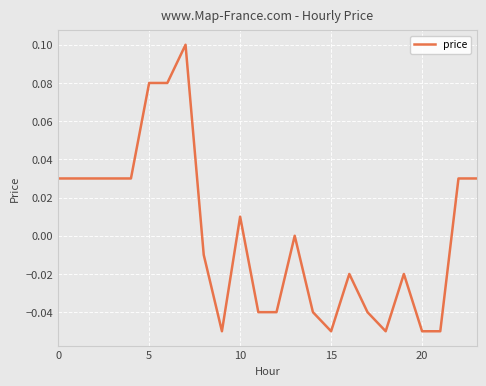

What is the label of the 8th point from the left?

7